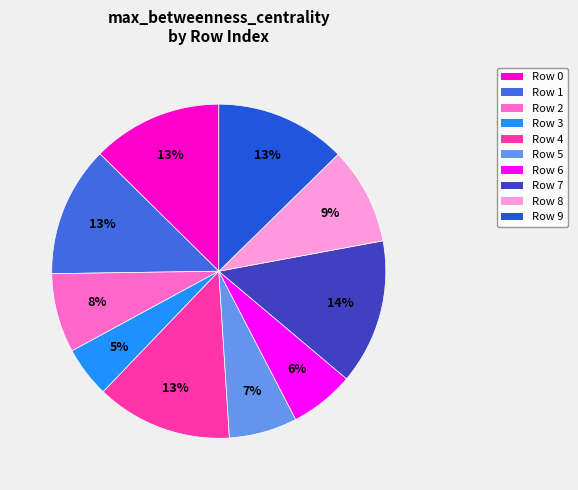

How many slices are in this pie chart?

10